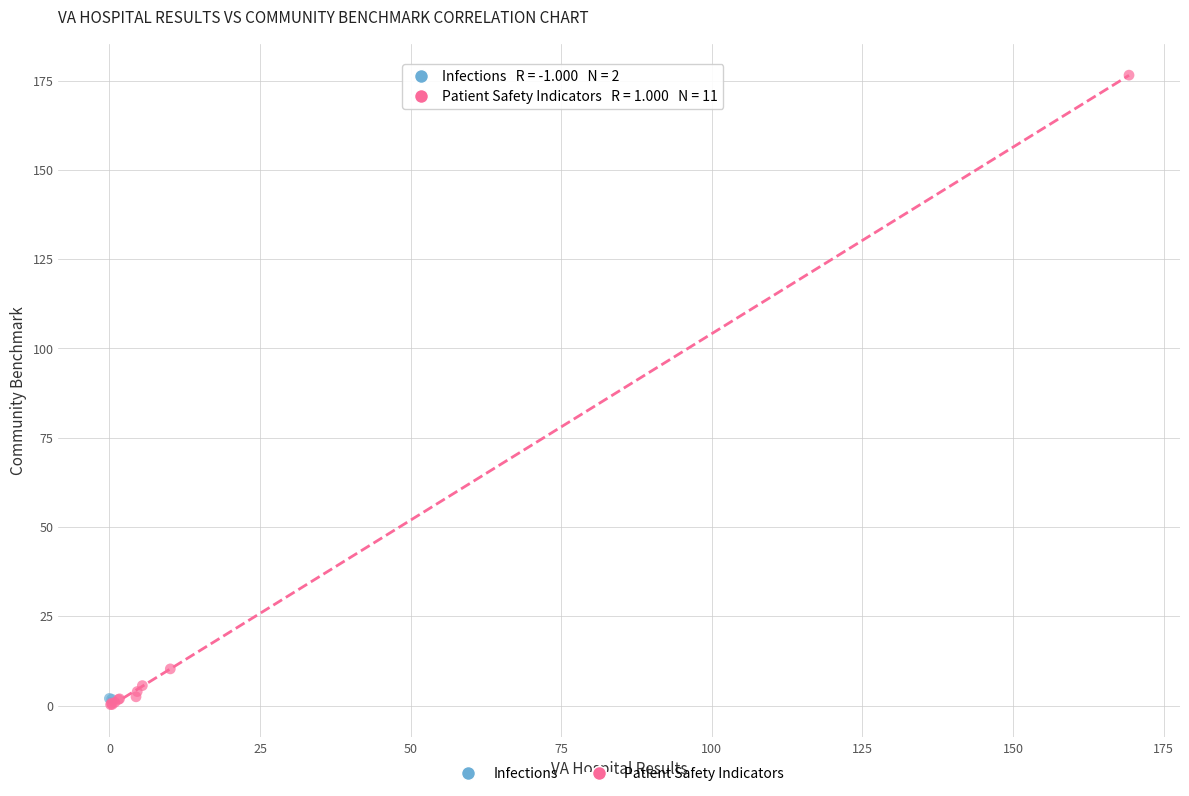

What are all the series names shown in the legend?

Infections, Patient Safety Indicators